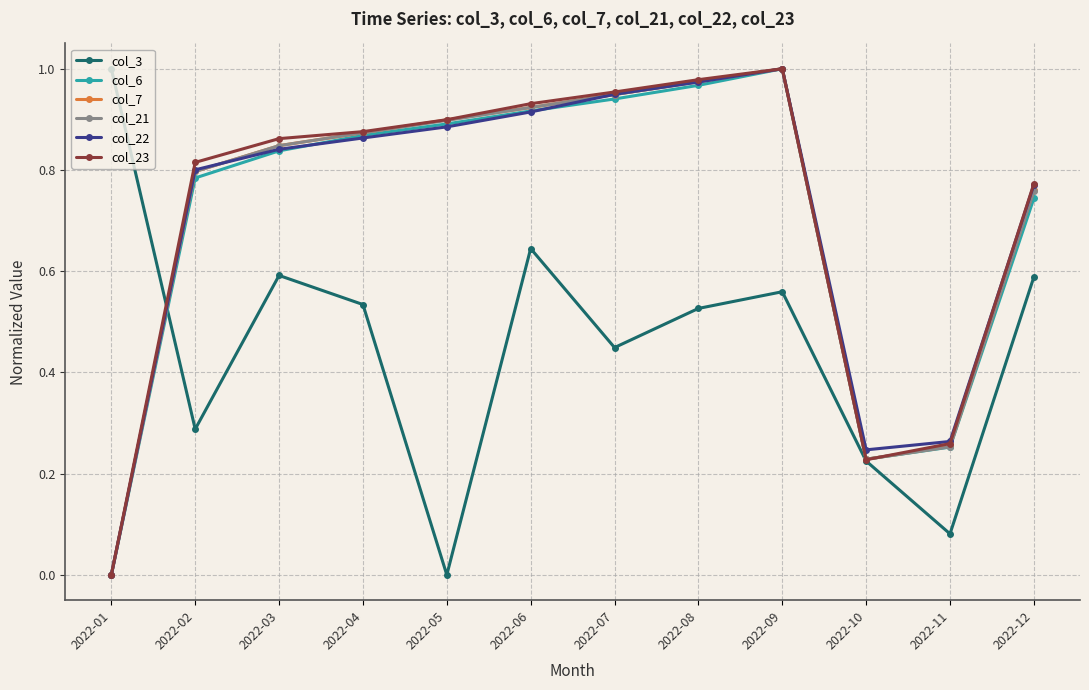

True or false: col_22 and col_3 intersect in this chart.

True